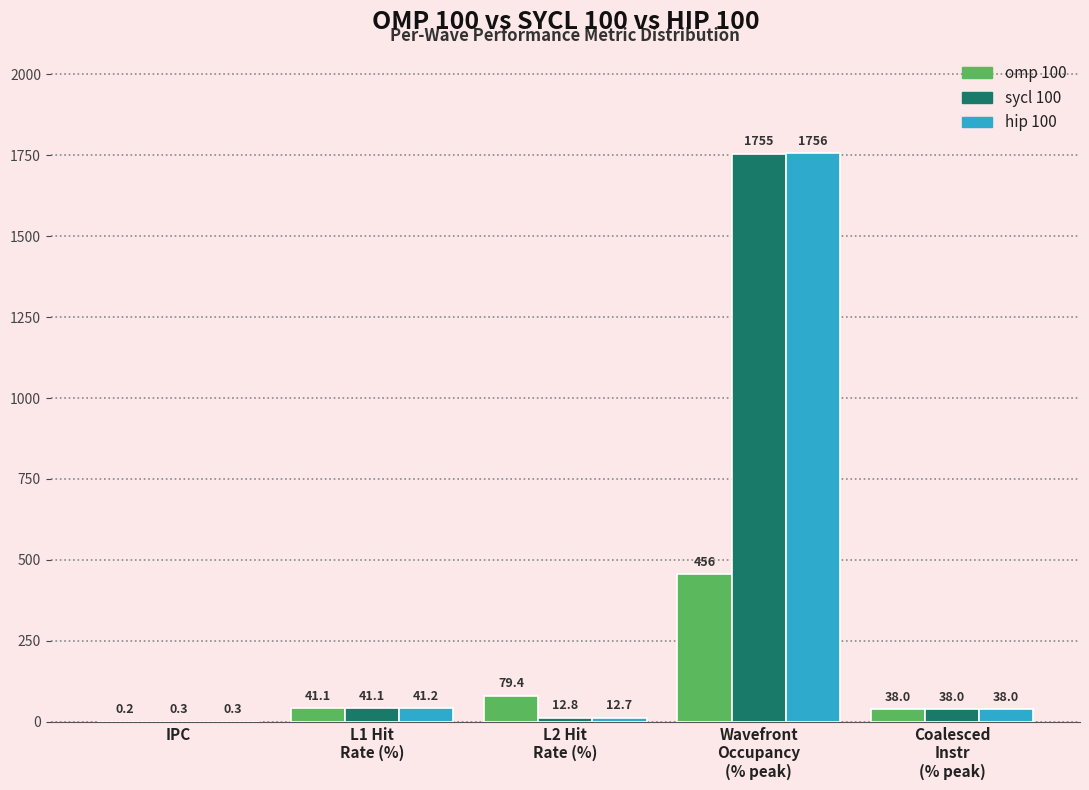

Which series has the largest total across all categories?

hip 100